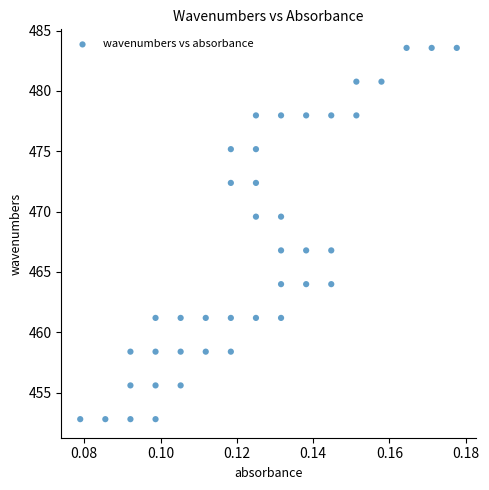

What is the range of Y values (max minus min)?

30.8